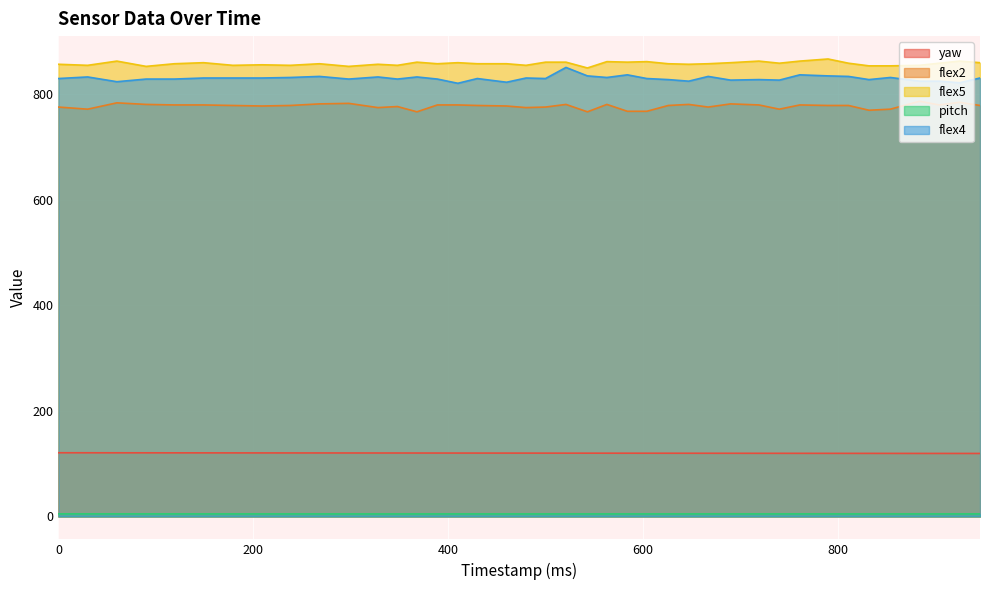

True or false: pitch and flex4 intersect in this chart.

False